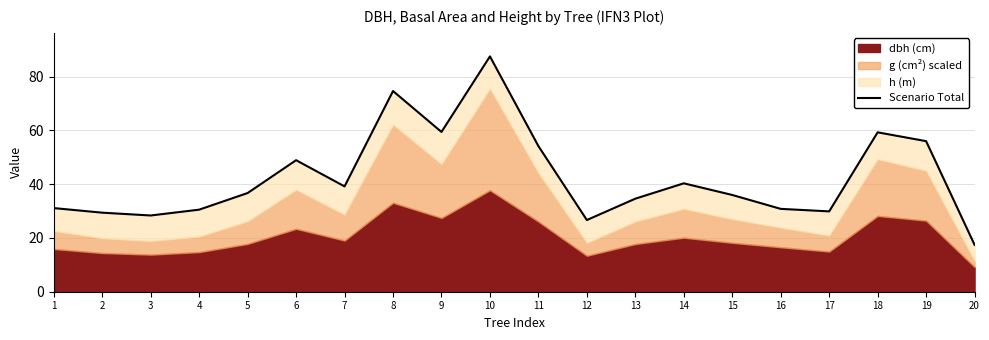

Where is the first local maximum?

6